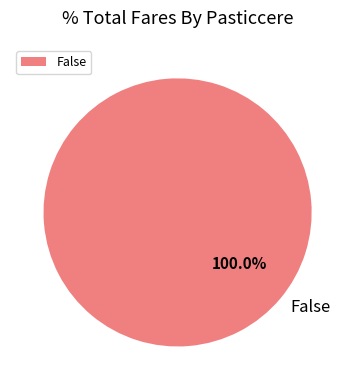

Is False the majority of the pie?

Yes